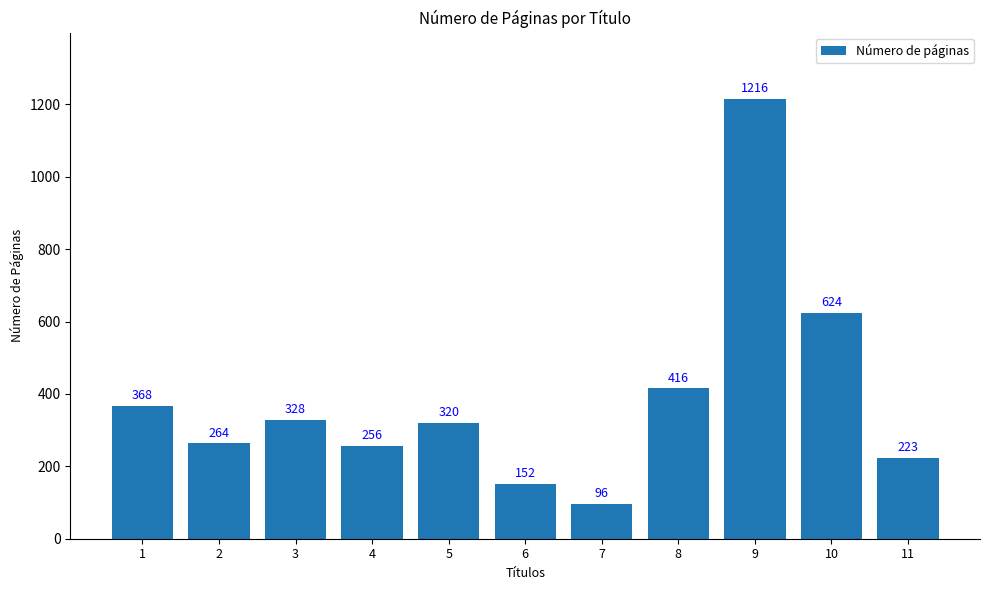

What is the value of the 4th bar from the left?

256